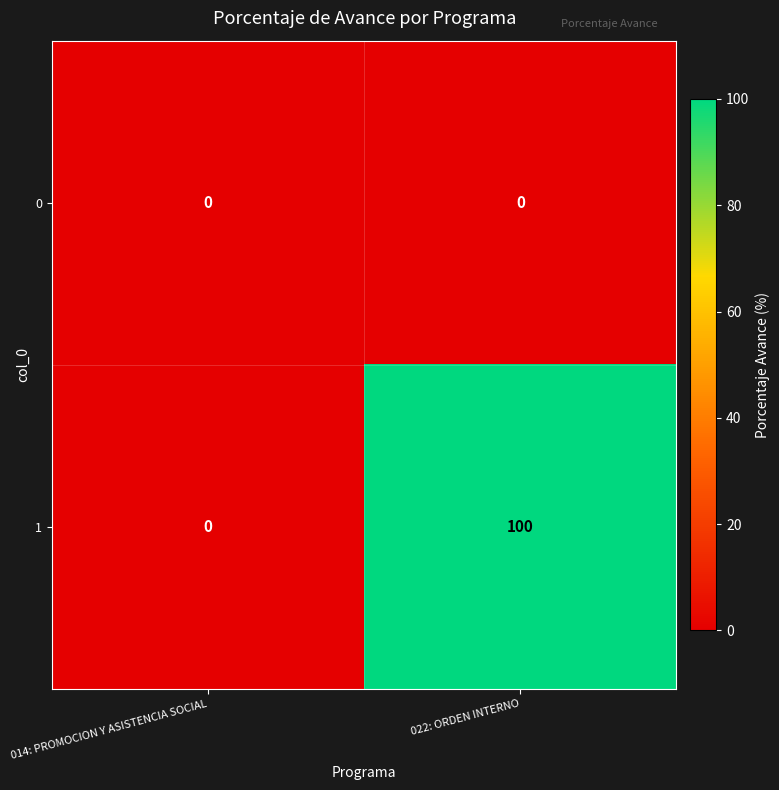

At which label does 1 reach its peak?

022: ORDEN INTERNO